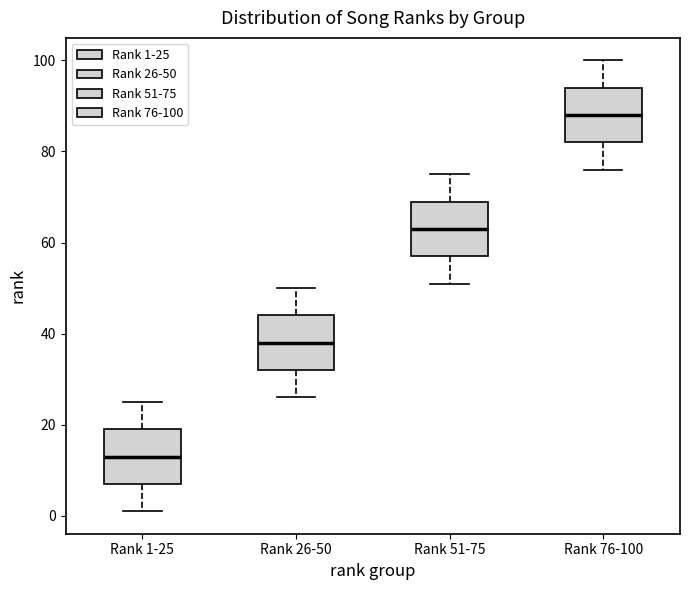

Reading left to right, transcribe this box plot: for each box, give where its median line is, the range the box spans, and where its two whiskers end, as read against the y-axis. The values are not printed on the chart, so give them approximately, as read against the axis.

Rank 1-25: median 14, box 8 to 20, whiskers 2 to 26
Rank 26-50: median 38, box 32 to 44, whiskers 26 to 50
Rank 51-75: median 64, box 58 to 70, whiskers 52 to 76
Rank 76-100: median 88, box 82 to 94, whiskers 76 to 100